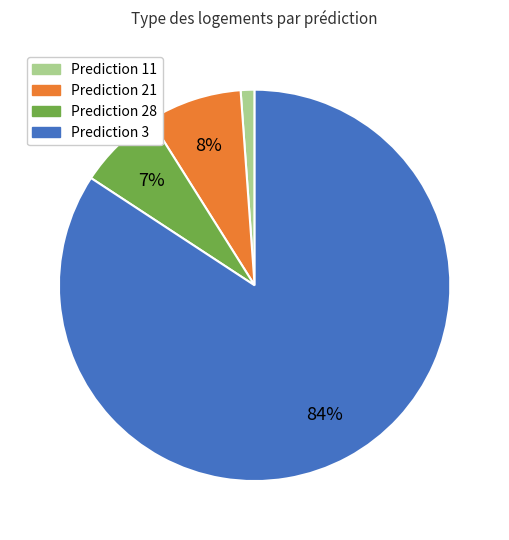

What is the smallest slice in the pie chart?

Prediction 11